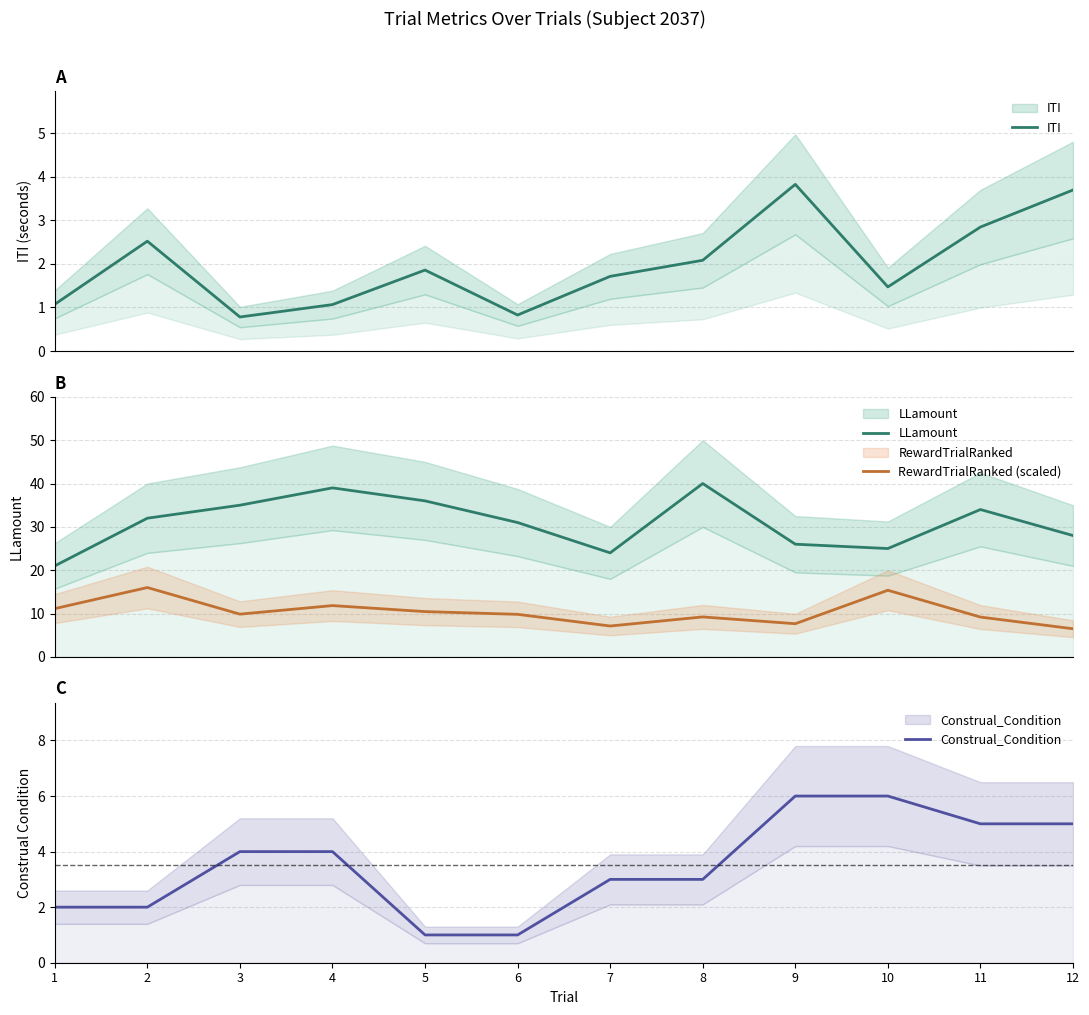

What is the sum of all ITI values?

23.8